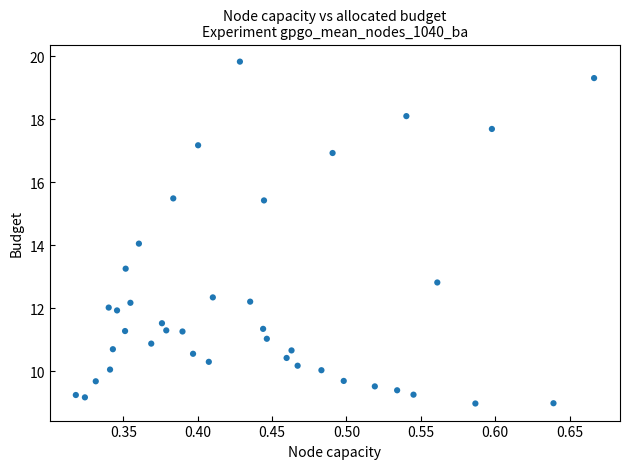

What is the range of X values (max minus min)?

0.3